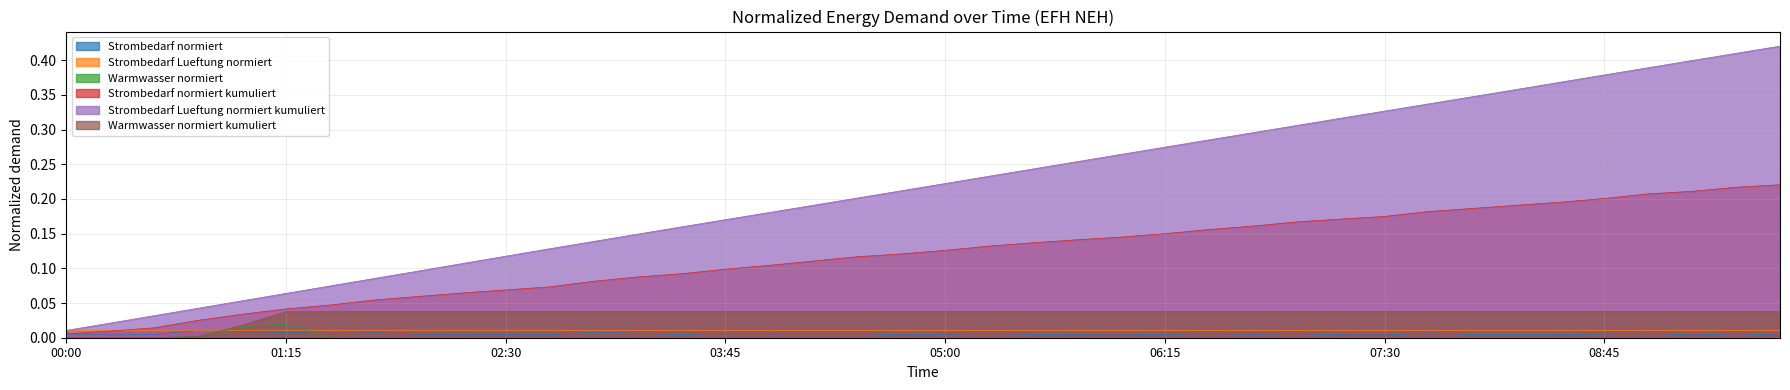

Which series has the largest range (max minus min)?

Strombedarf Lueftung normiert kumuliert